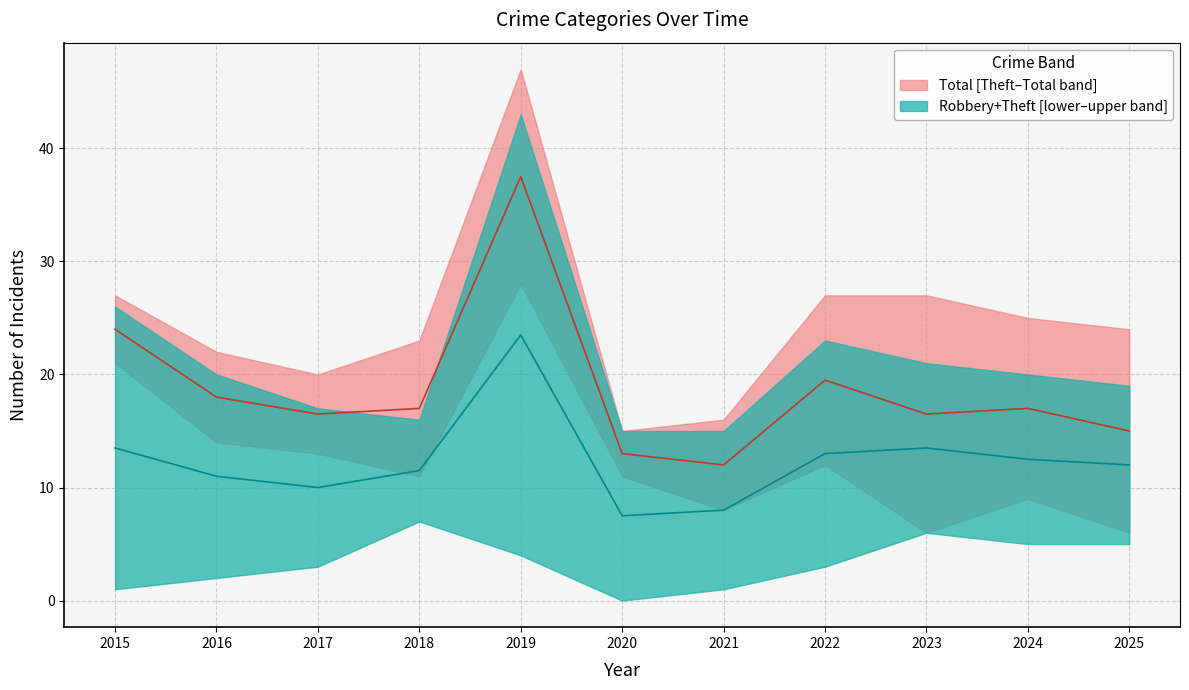

Which series has the largest total across all categories?

Total